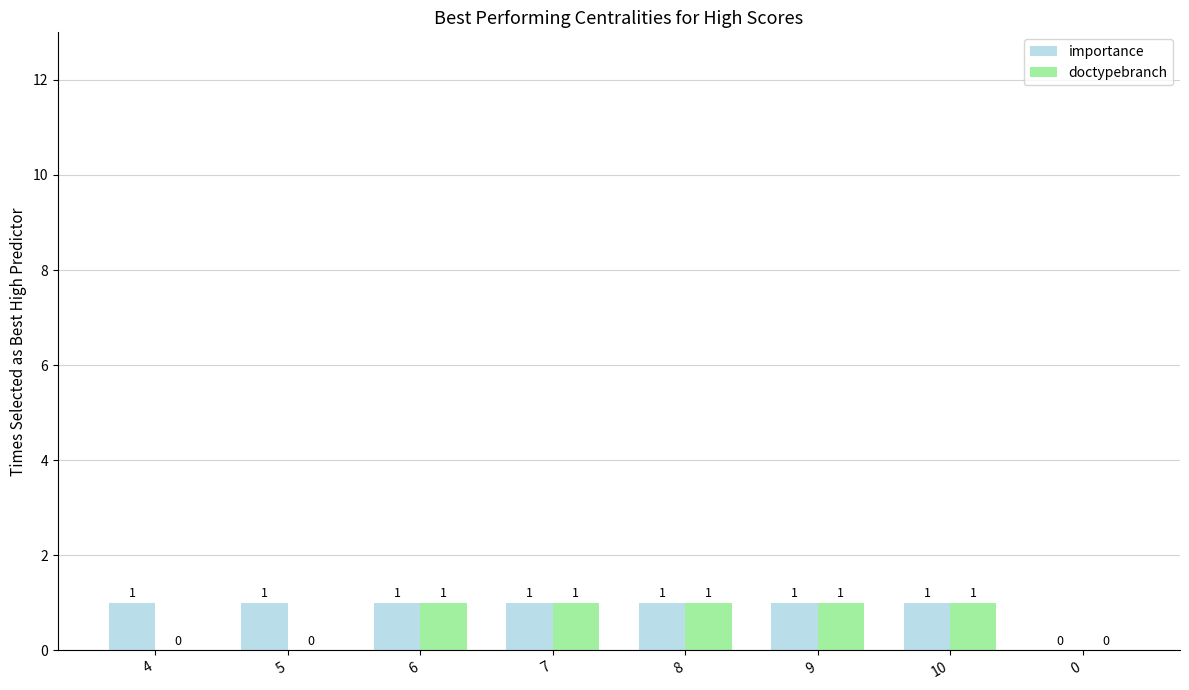

True or false: importance has a value of 1 at 9.

True